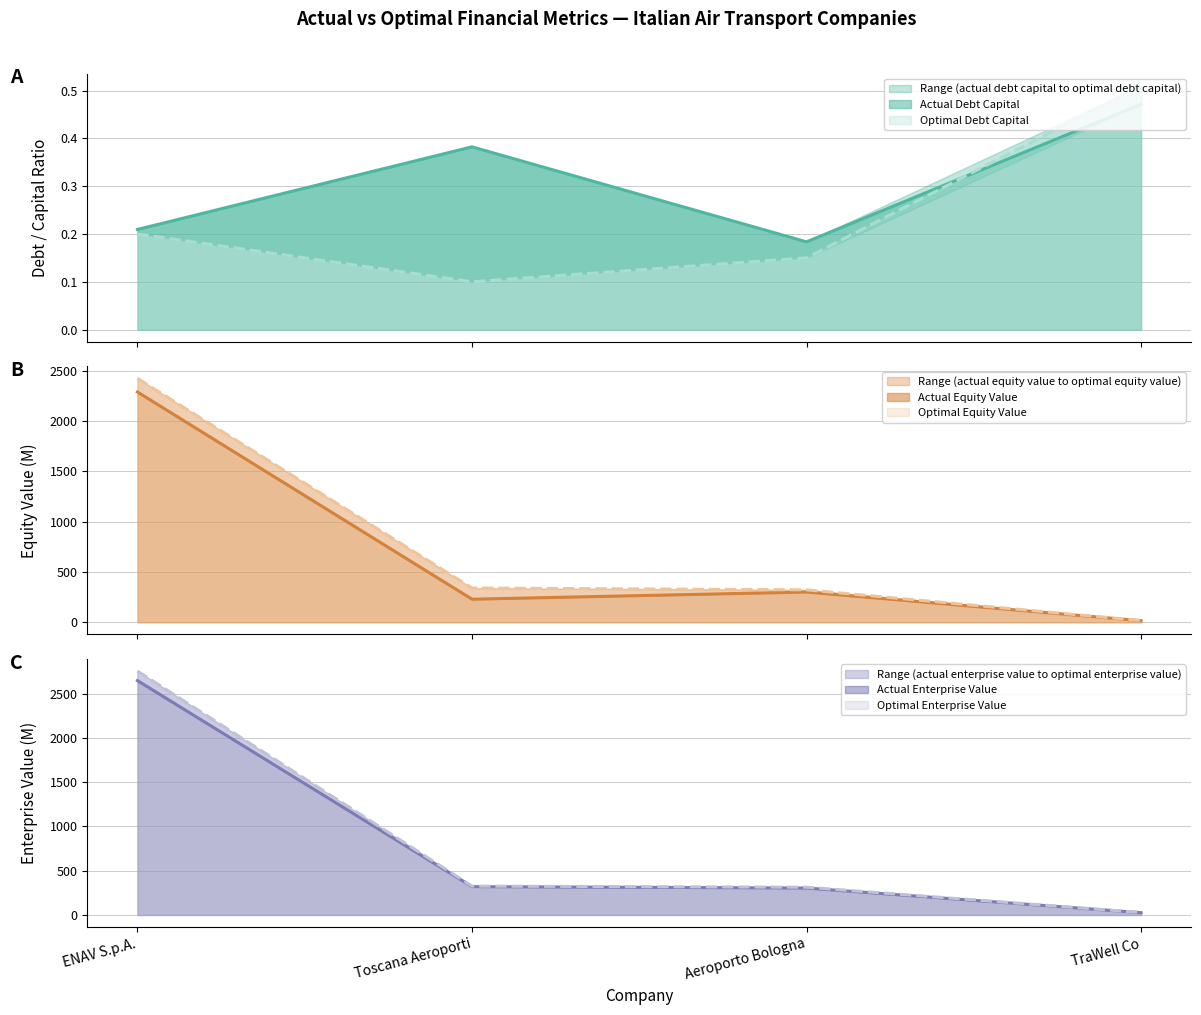

At which label does optimal_enterprise_value reach its peak?

ENAV S.p.A.